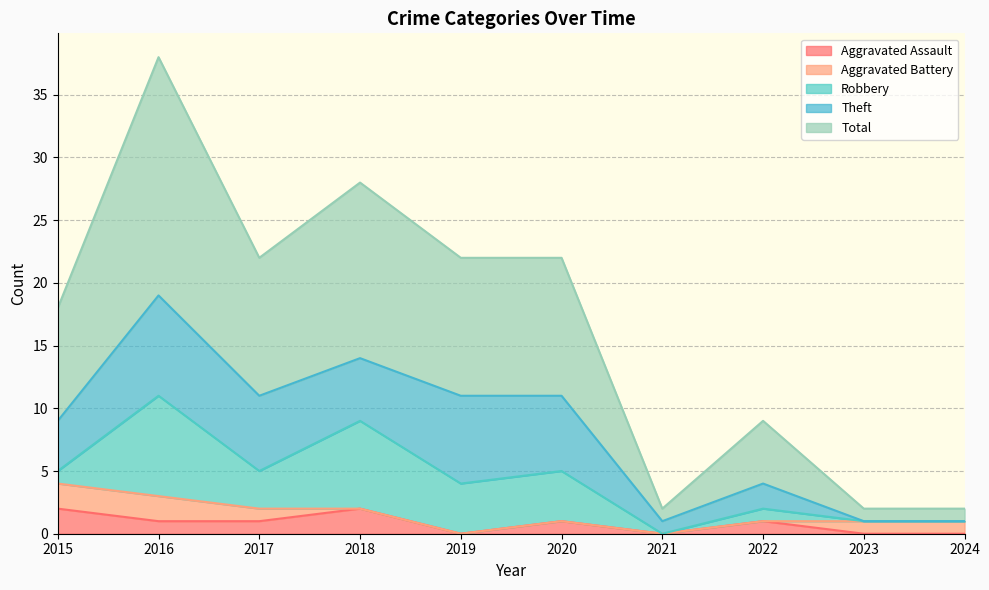

Reading right to left, extract all data points from this chart.

Aggravated Assault: 2024=0	2023=0	2022=1	2021=0	2020=1	2019=0	2018=2	2017=1	2016=1	2015=2
Aggravated Battery: 2024=1	2023=1	2022=0	2021=0	2020=0	2019=0	2018=0	2017=1	2016=2	2015=2
Robbery: 2024=0	2023=0	2022=1	2021=0	2020=4	2019=4	2018=7	2017=3	2016=8	2015=1
Theft: 2024=0	2023=0	2022=2	2021=1	2020=6	2019=7	2018=5	2017=6	2016=8	2015=4
Total: 2024=1	2023=1	2022=5	2021=1	2020=11	2019=11	2018=14	2017=11	2016=19	2015=9